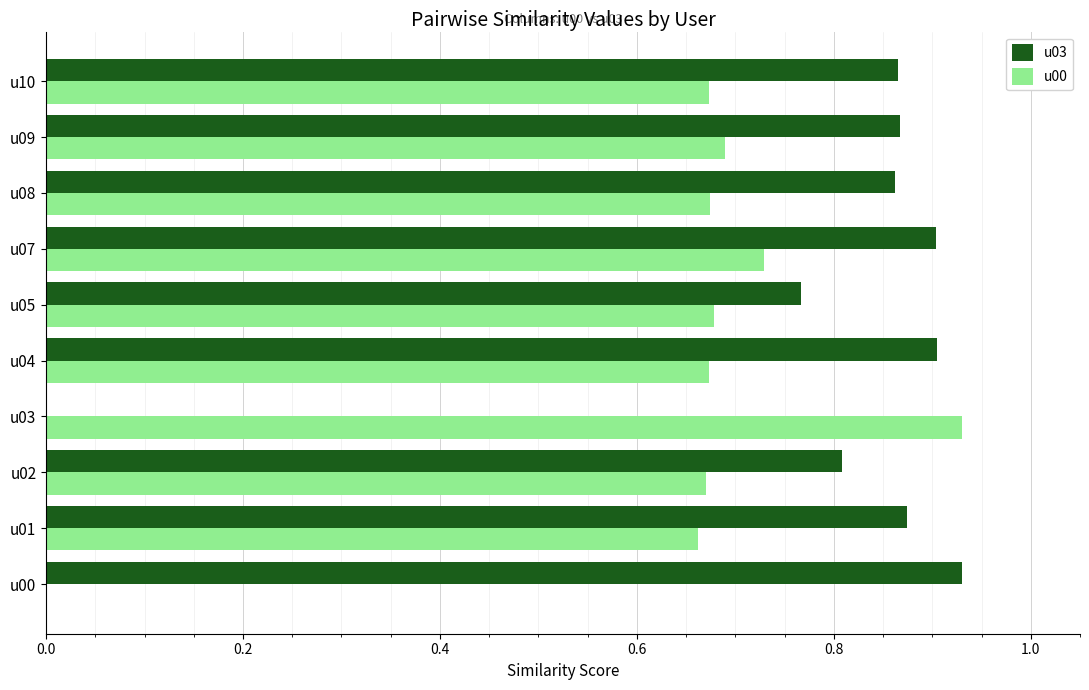

Which series changed the most between u03 and u10?

u03